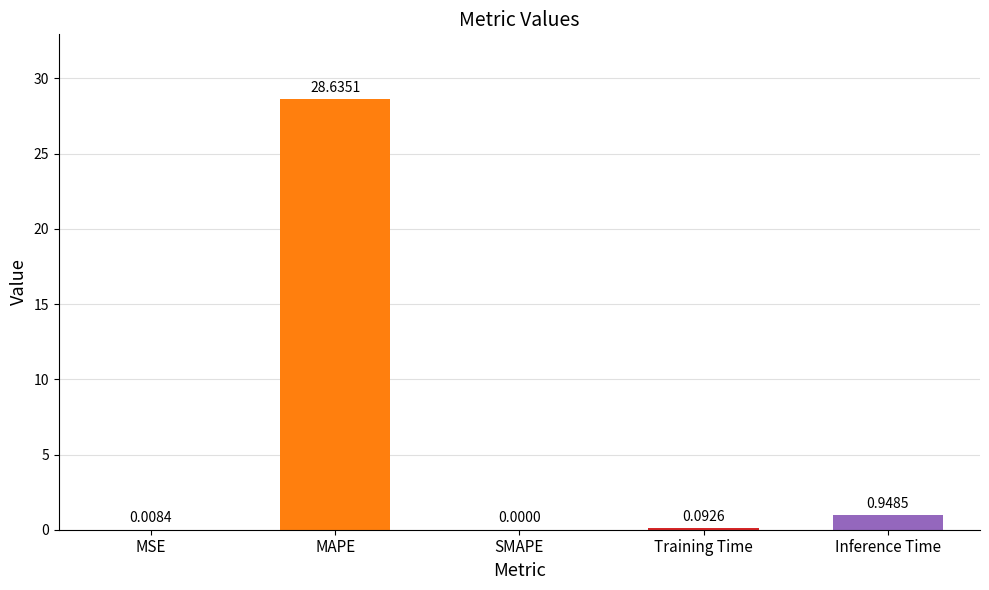

Where is the data nearest to the value 14?

Inference Time